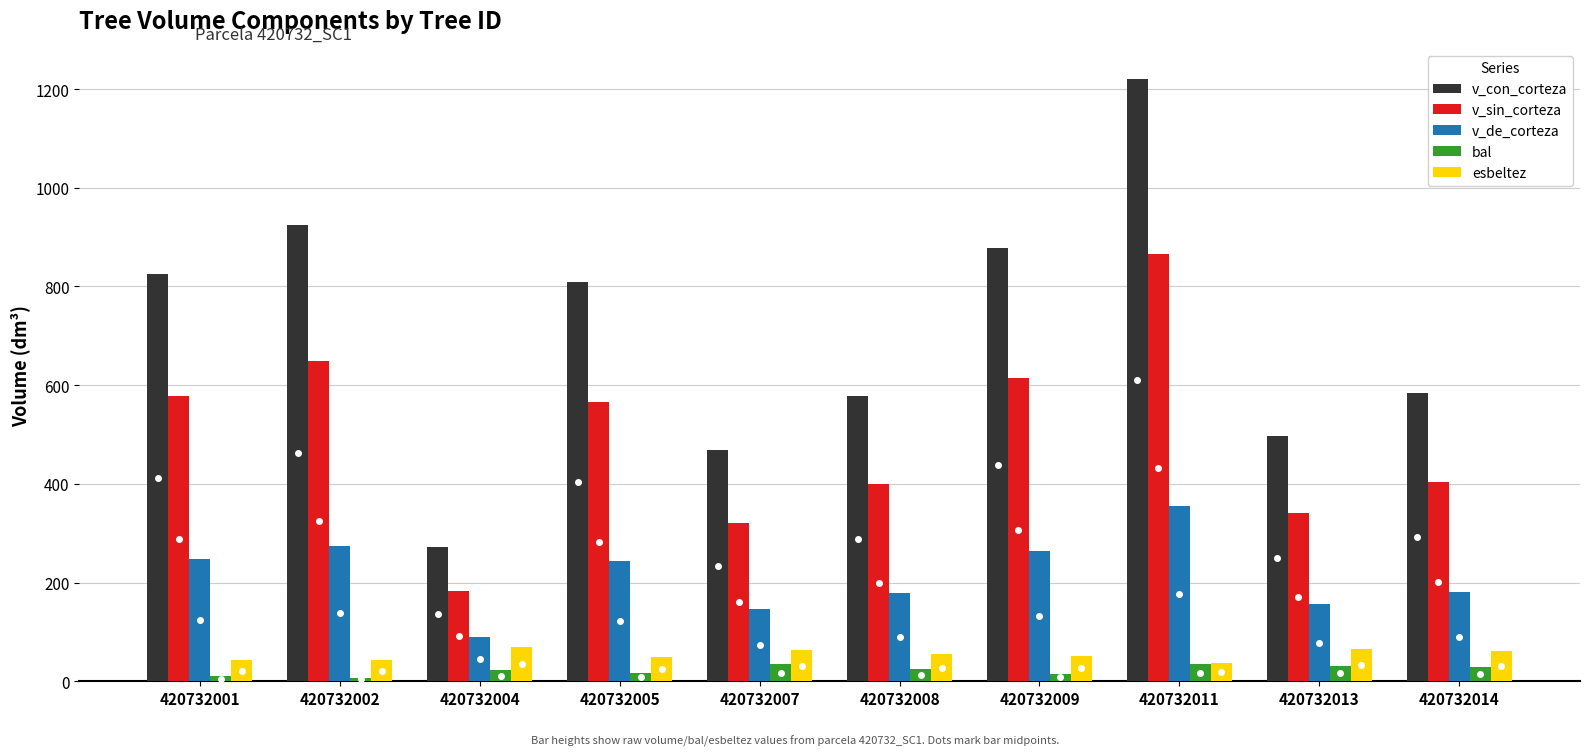

What is the value of the esbeltez bar at the 10th from the left?

61.8